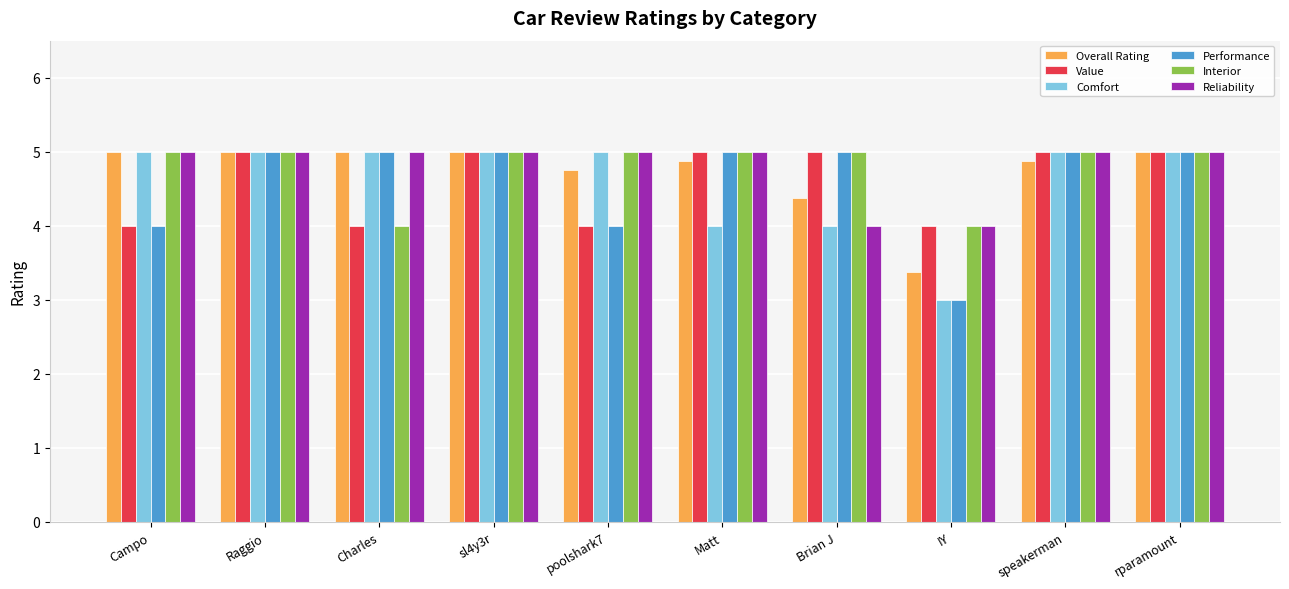

What value does the Performance series have at speakerman?

5.0